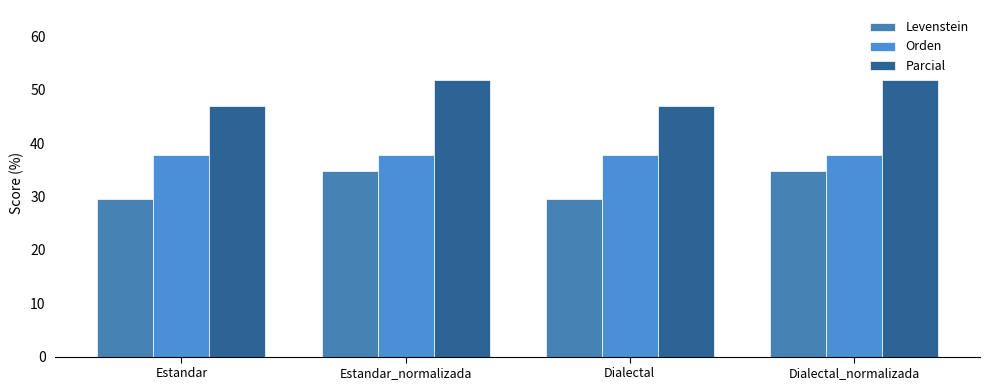

How many data points in Parcial are less than 51?

2